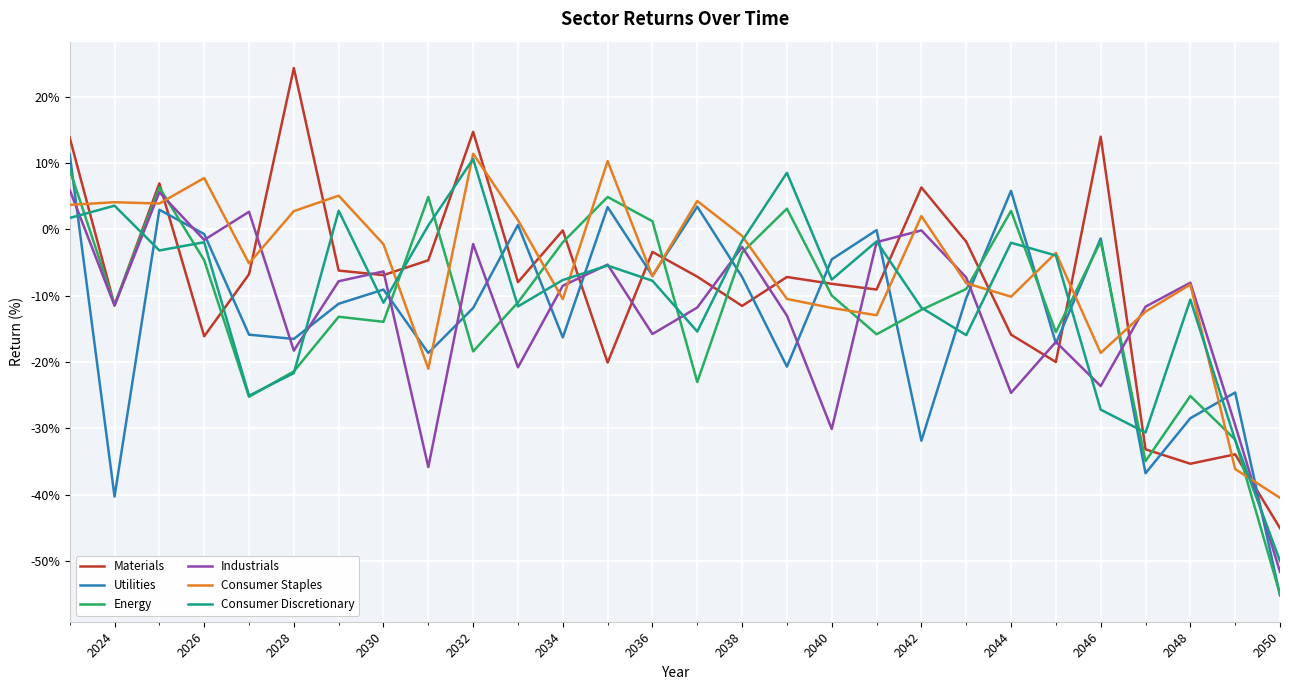

How many intersections are there between Consumer Staples and Energy?

17